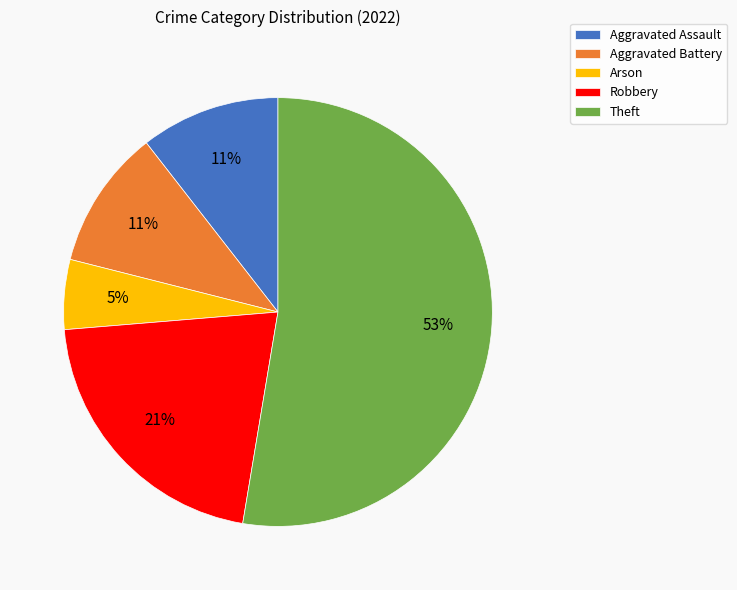

Between Arson and Aggravated Assault, which is larger?

Aggravated Assault